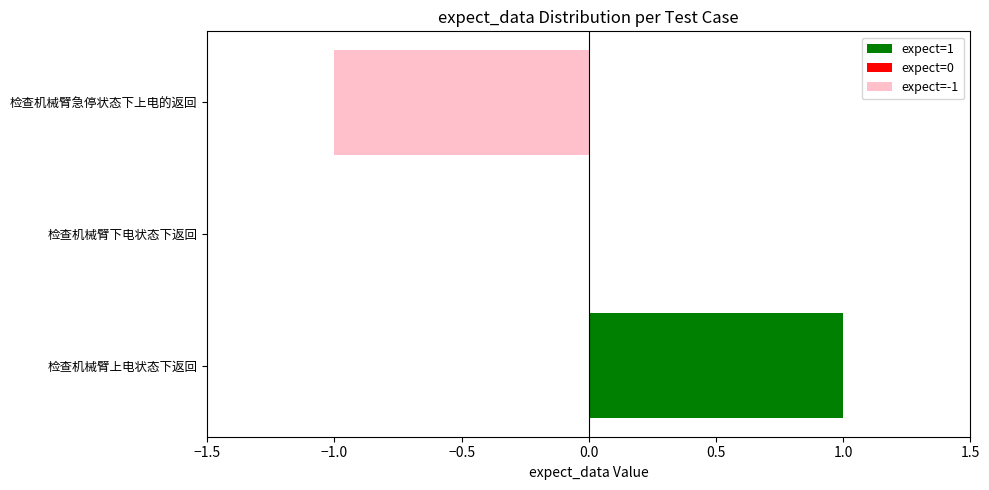

Reading right to left, transcribe all the data shown in this chart.

检查机械臂急停状态下上电的返回=-1	检查机械臂下电状态下返回=0	检查机械臂上电状态下返回=1